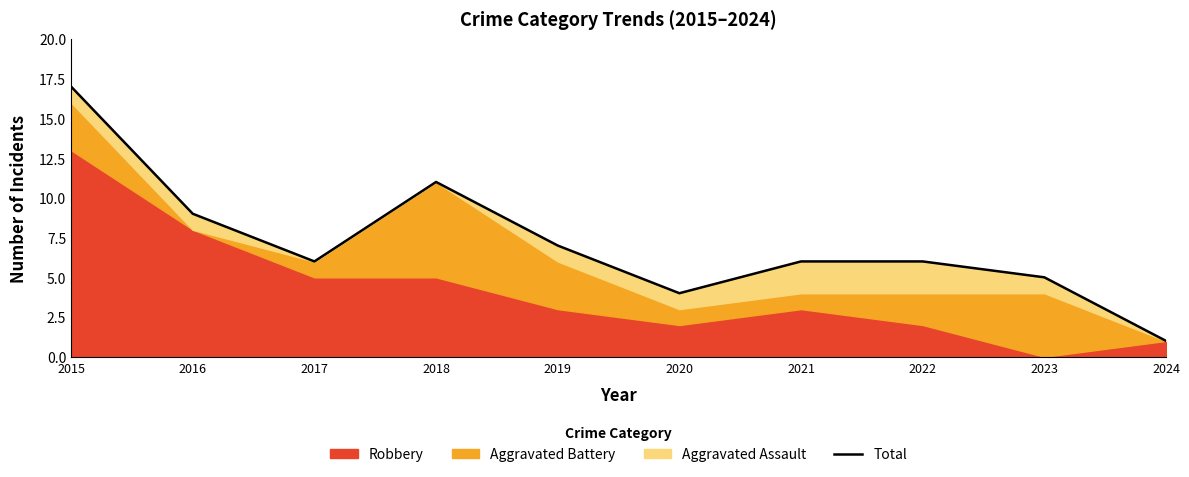

Rank the categories by value from highest to lowest.

2015, 2018, 2016, 2019, 2017, 2021, 2022, 2023, 2020, 2024